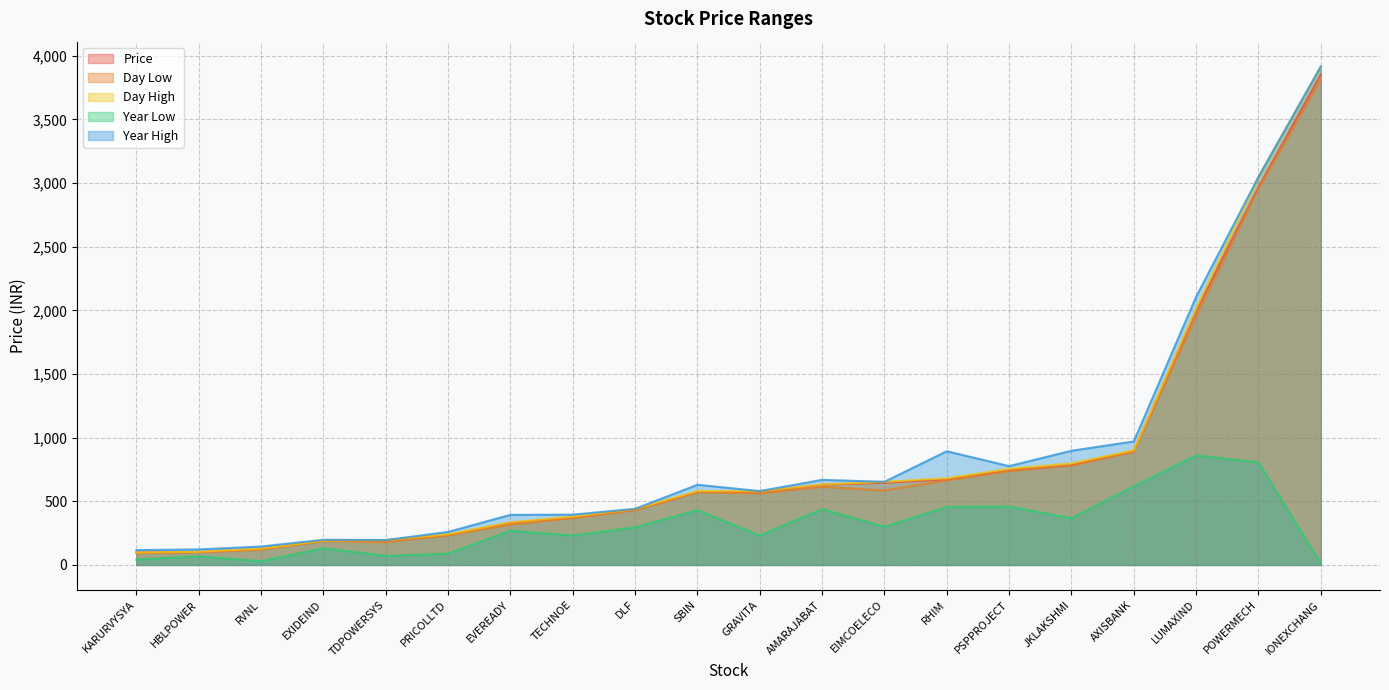

What is the approximate value of Day Low at JKLAKSHMI?

781.4